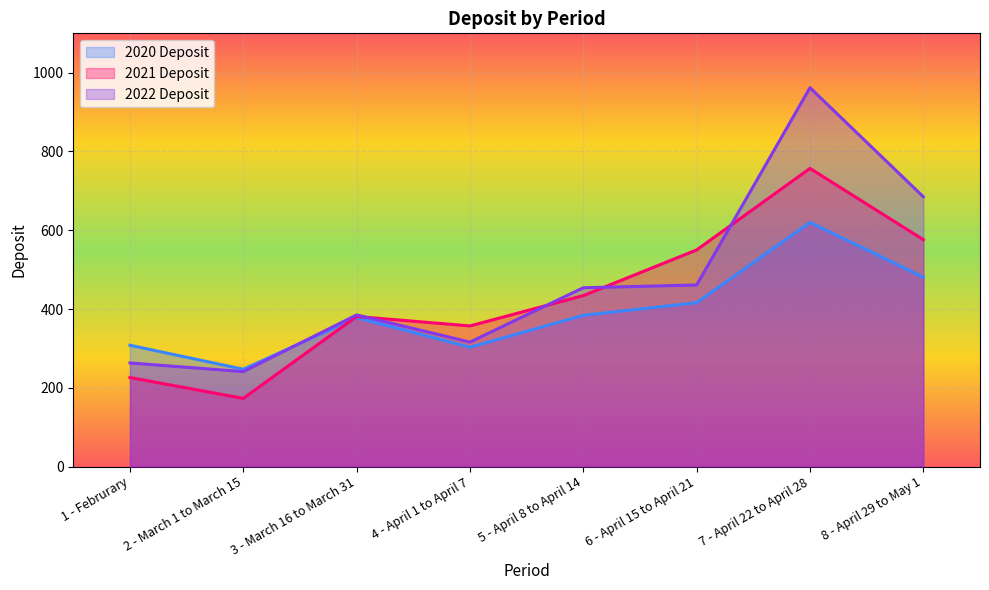

How many lines are shown in the chart?

3